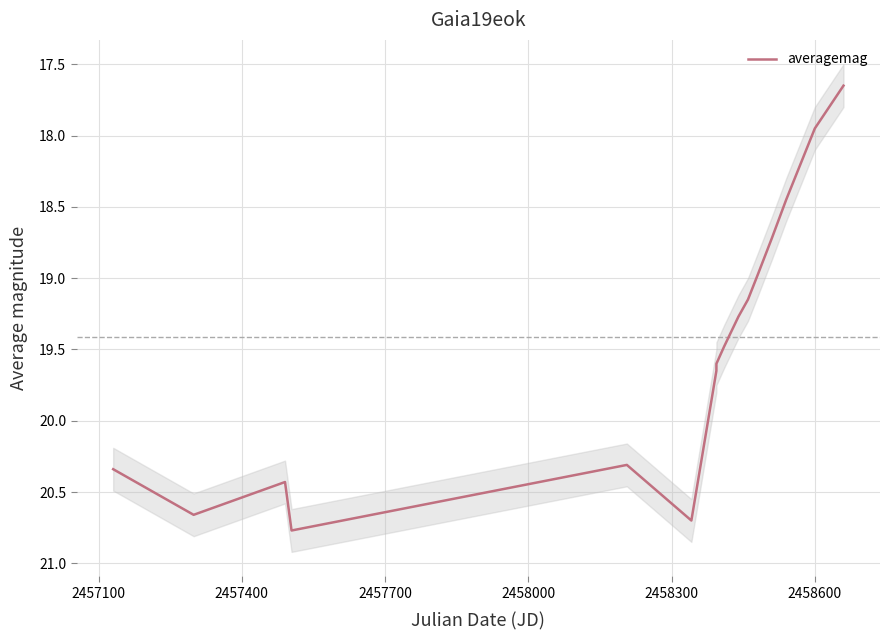

How many series are shown in this chart?

1